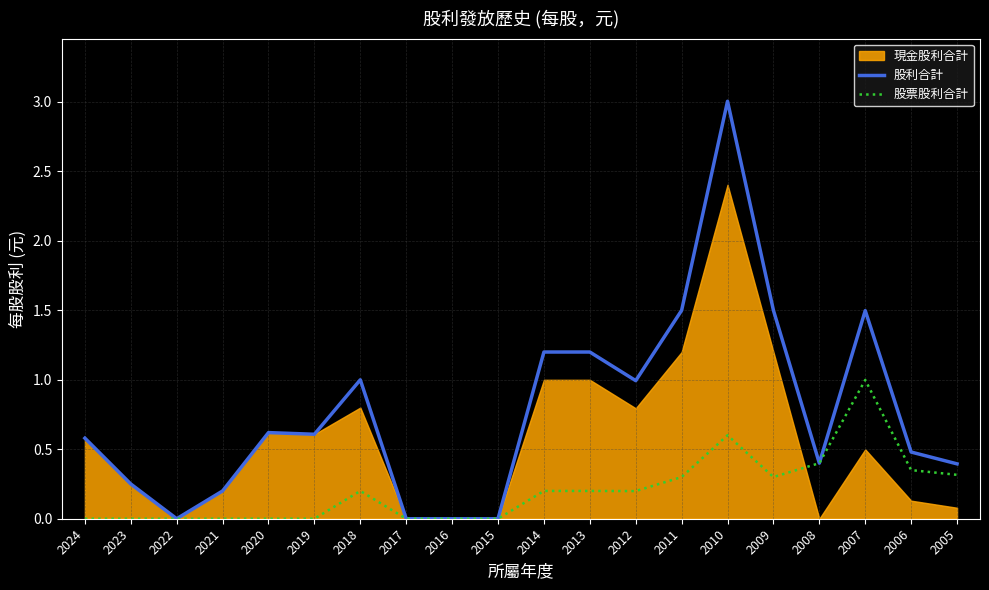

What is the value of the 股利合計 point at the 6th from the left?

0.6